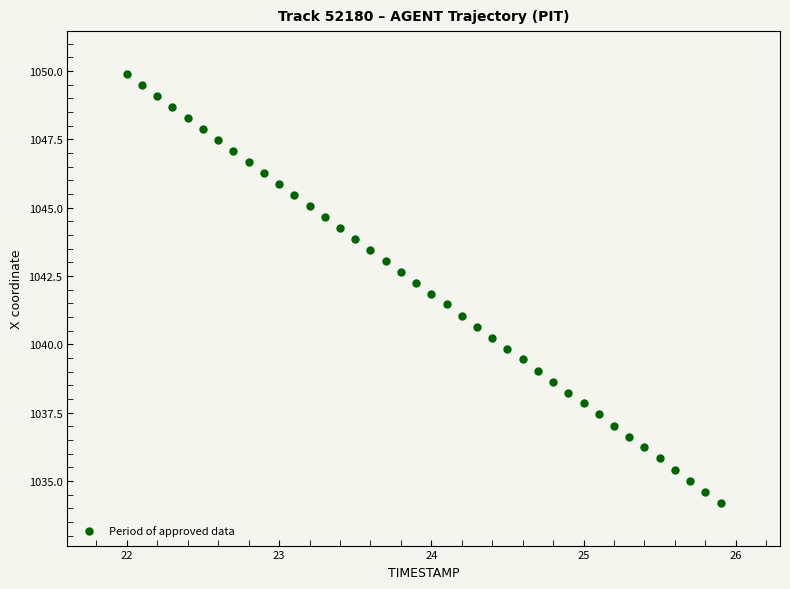

What is the range of Y values (max minus min)?

15.7